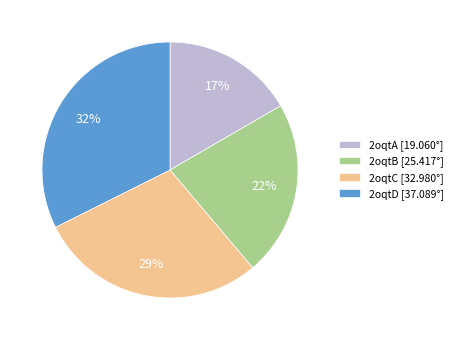

Between 2oqtA and 2oqtB, which is larger?

2oqtB